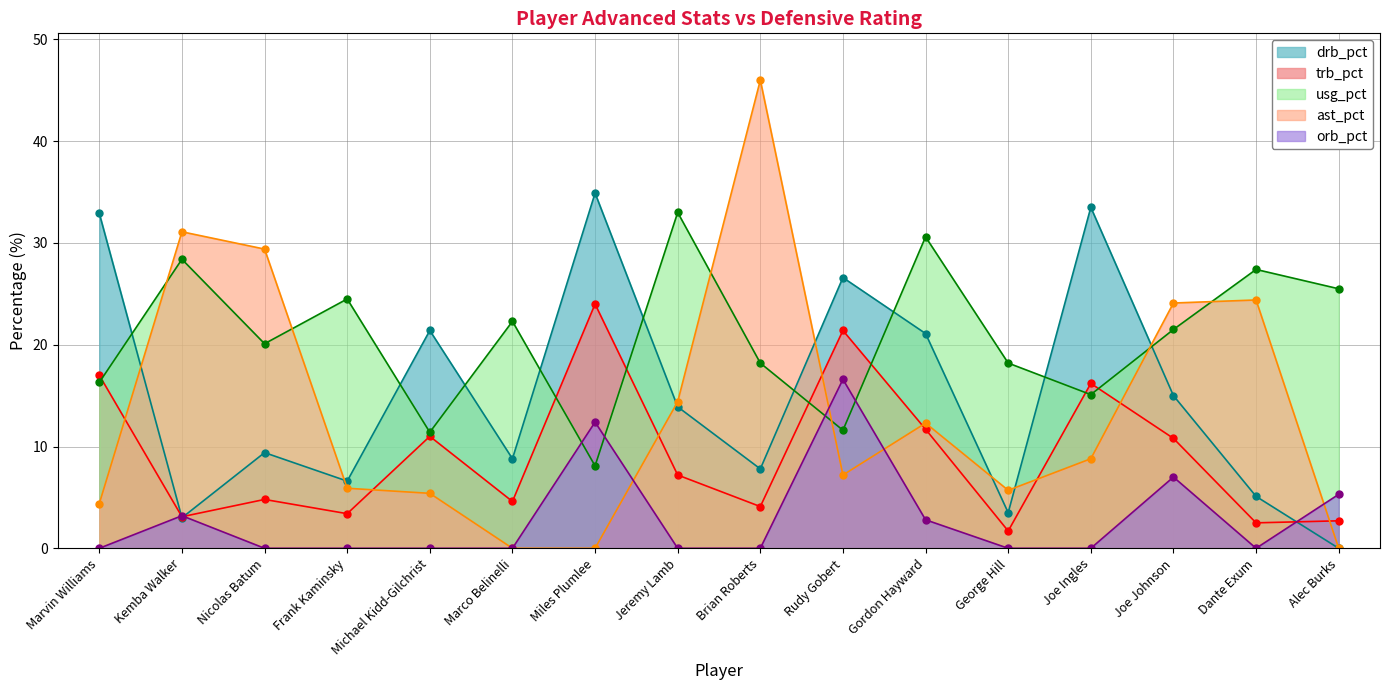

Count the number of categories in the chart.

16